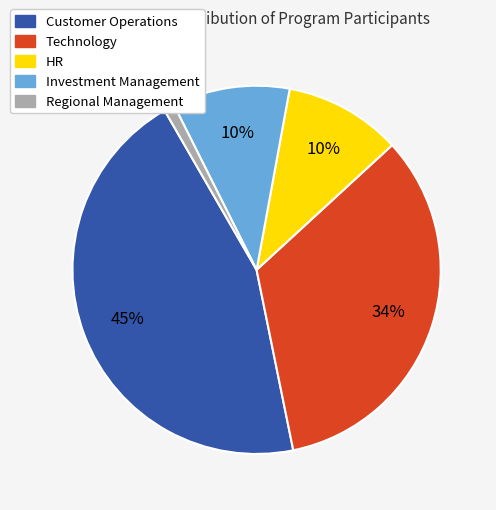

Is there a majority slice in this chart?

No